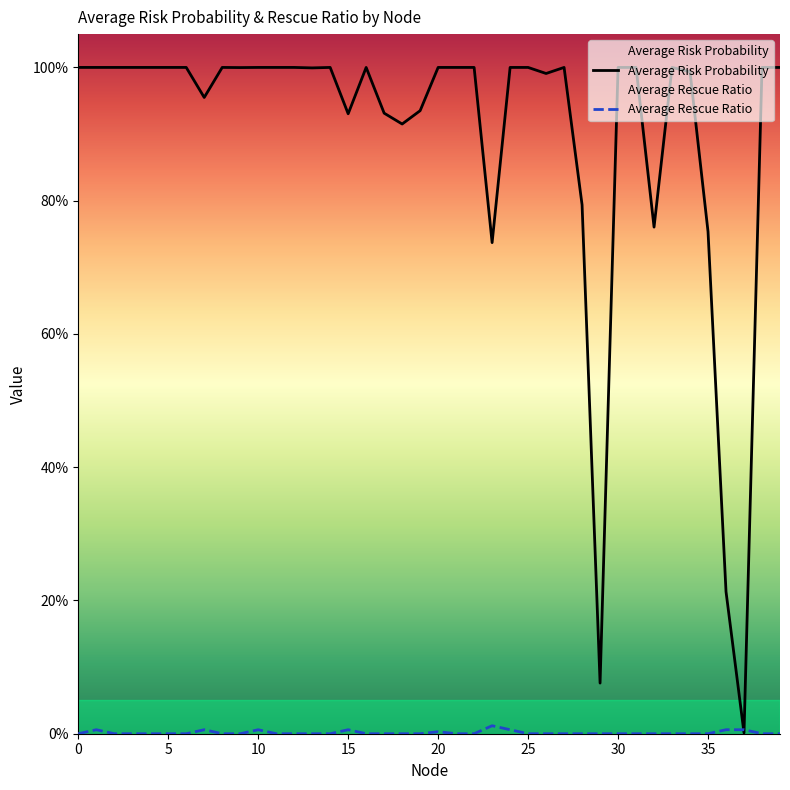

Where do Average Rescue Ratio and Average Risk Probability first cross each other?

36 and 37